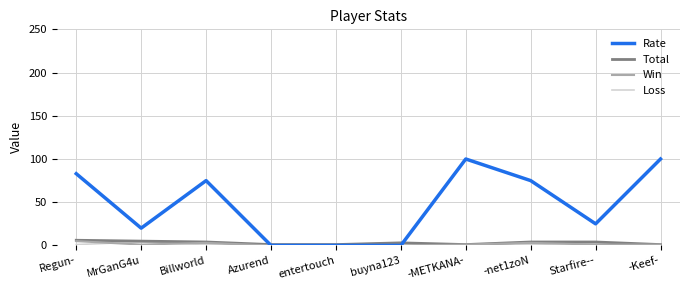

What is the greatest value displayed?

100